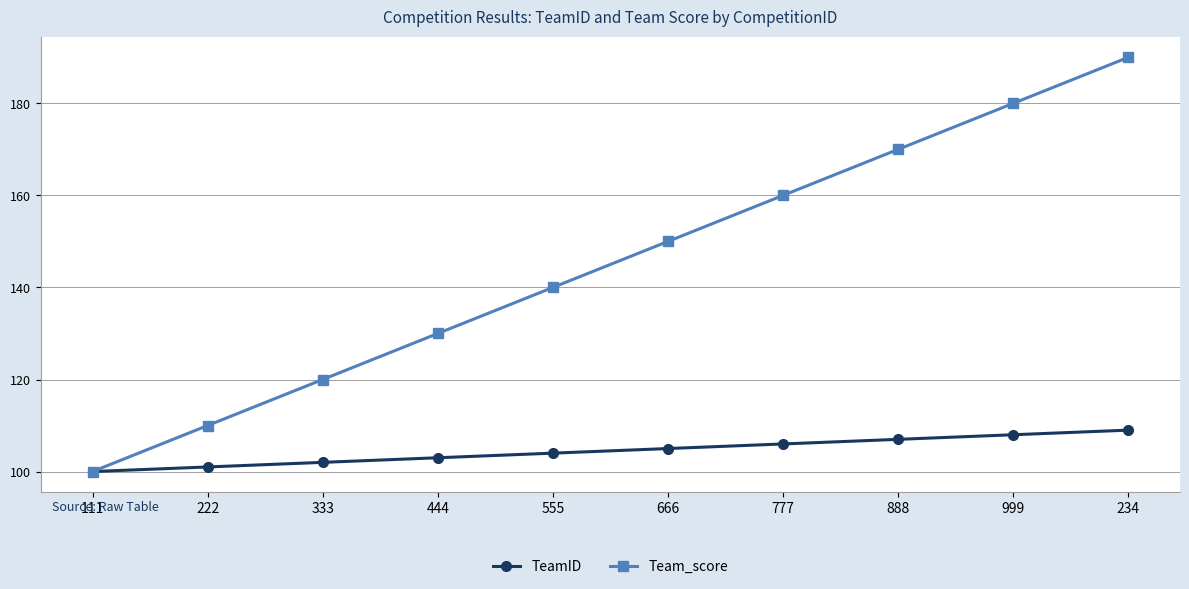

Reading left to right, extract all data points from this chart.

TeamID: 111=100	222=101	333=102	444=103	555=104	666=105	777=106	888=107	999=108	234=109
Team_score: 111=100	222=110	333=120	444=130	555=140	666=150	777=160	888=170	999=180	234=190